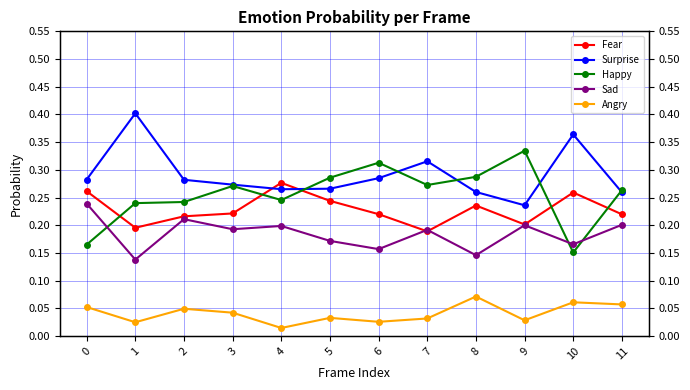

The Fear series shows 0.2 at 9. True or false?

True